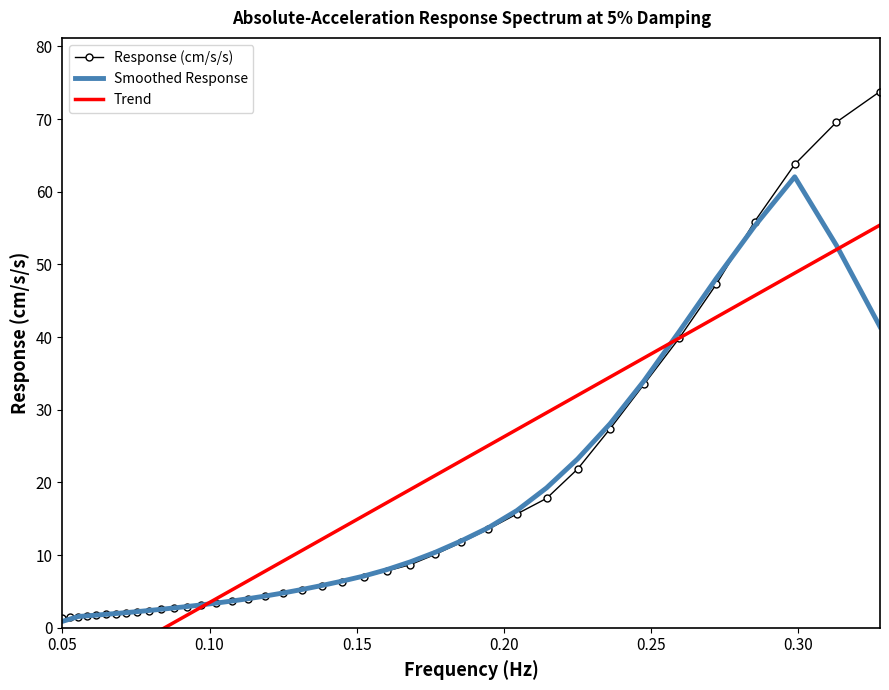

How many data points are less than 5?

19